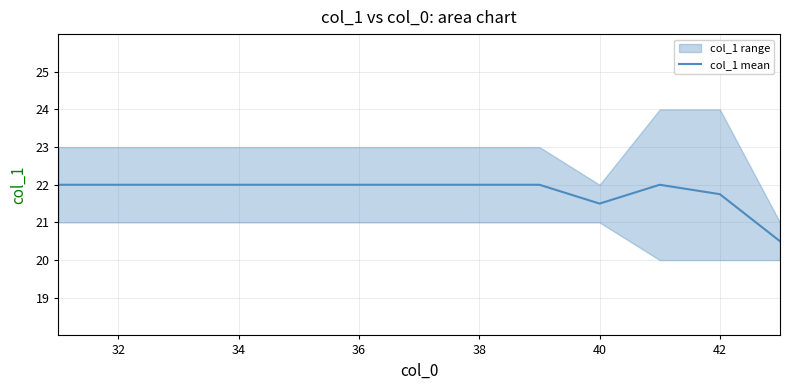

What is the lowest value of the col_1 mean series?

20.5